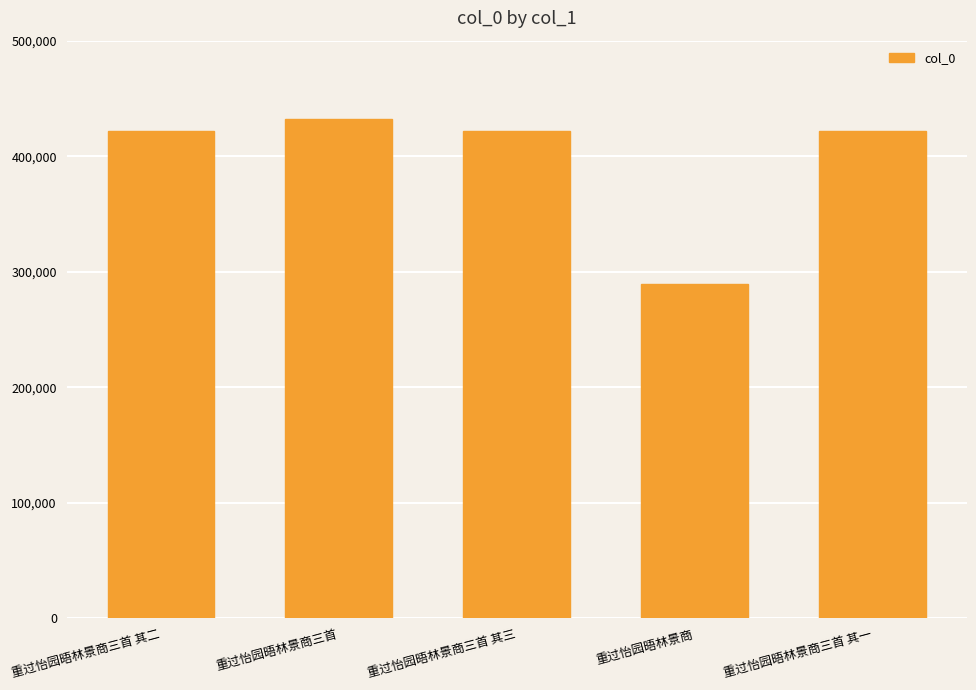

What is the approximate value at 重过怡园晤林景商?

289460